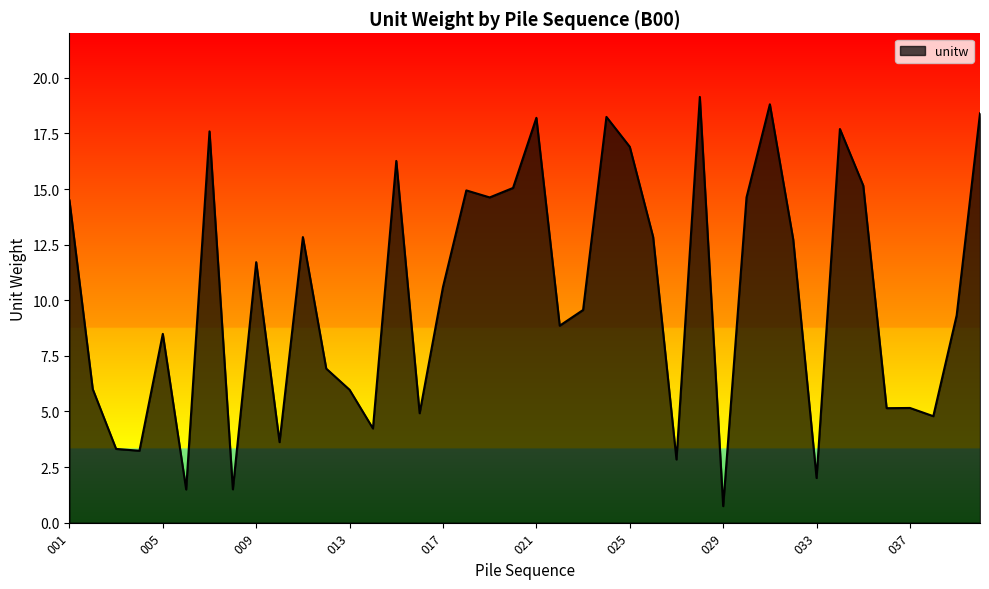

What is the smallest value displayed?

0.7